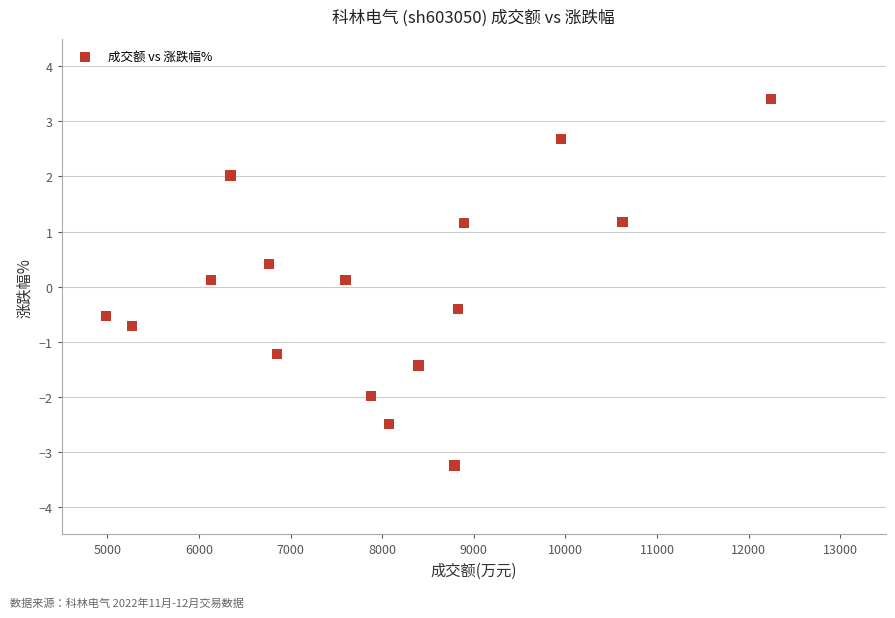

What is the range of Y values (max minus min)?

6.7